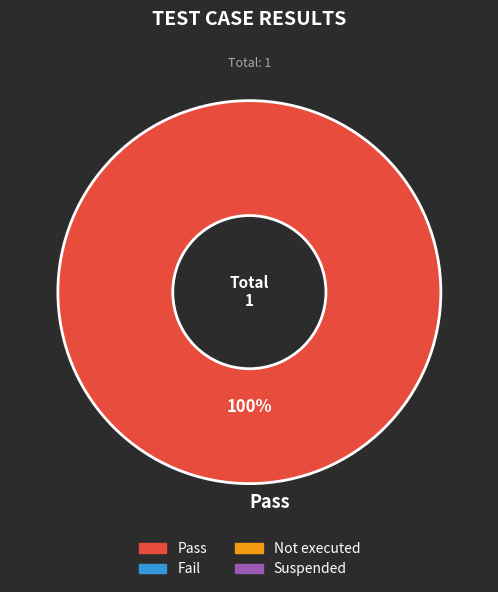

Rank the categories by value from lowest to highest.

Pass